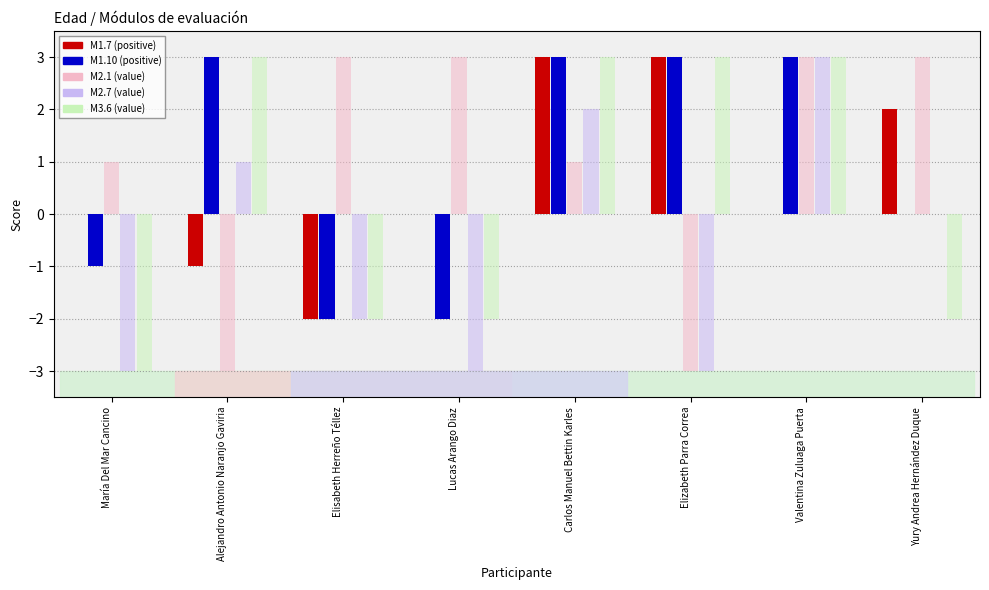

List the labels in order of value, smallest first.

María Del Mar Cancino, Alejandro Antonio Naranjo Gaviria, Elisabeth Herreño Téllez, Lucas Arango Diaz, Valentina Zuluaga Puerta, Yury Andrea Hernández Duque, Carlos Manuel Bettin Karles, Elizabeth Parra Correa